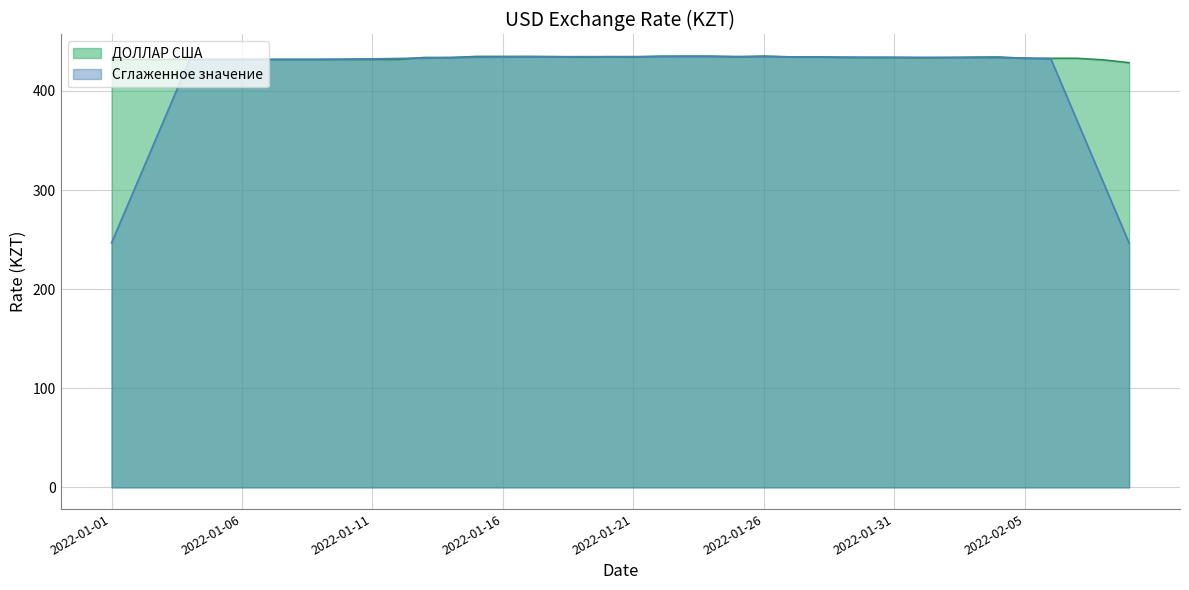

List the labels in order of value, smallest first.

2022-02-09, 2022-02-08, 2022-01-01, 2022-01-02, 2022-01-03, 2022-01-04, 2022-01-05, 2022-01-06, 2022-01-07, 2022-01-08, 2022-01-09, 2022-01-10, 2022-01-11, 2022-01-12, 2022-02-05, 2022-02-06, 2022-02-07, 2022-02-01, 2022-01-14, 2022-02-02, 2022-01-13, 2022-01-29, 2022-01-30, 2022-01-31, 2022-01-19, 2022-02-03, 2022-01-21, 2022-02-04, 2022-01-25, 2022-01-27, 2022-01-28, 2022-01-20, 2022-01-18, 2022-01-15, 2022-01-16, 2022-01-17, 2022-01-22, 2022-01-23, 2022-01-24, 2022-01-26